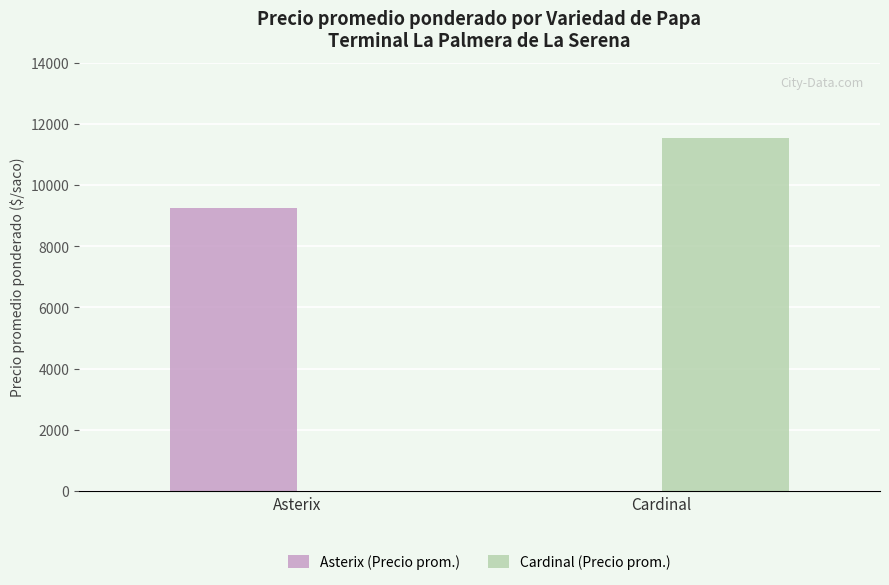

What is the sum of all Cardinal (Precio prom.) values?

11542